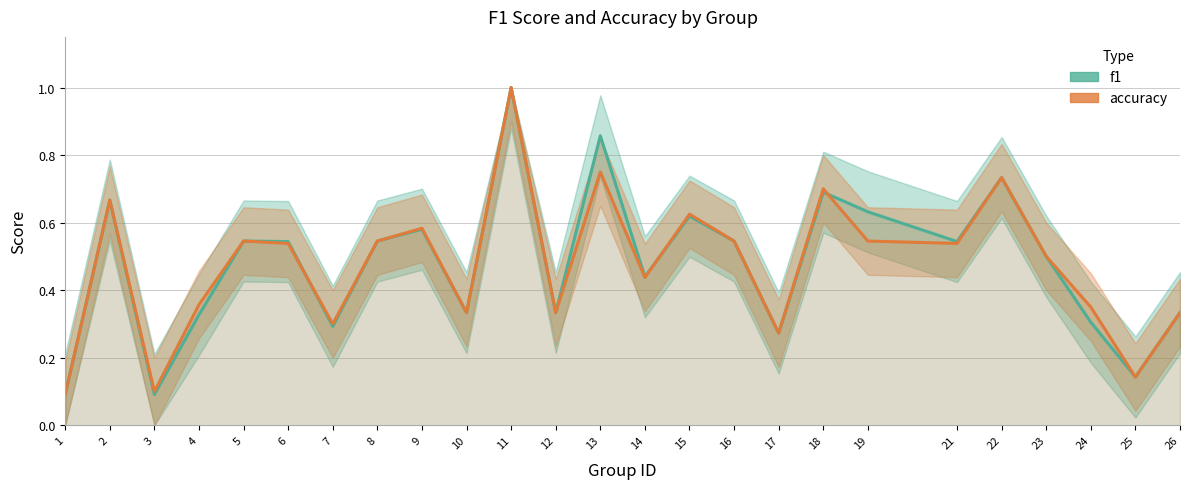

What are all the series names shown in the legend?

f1, accuracy